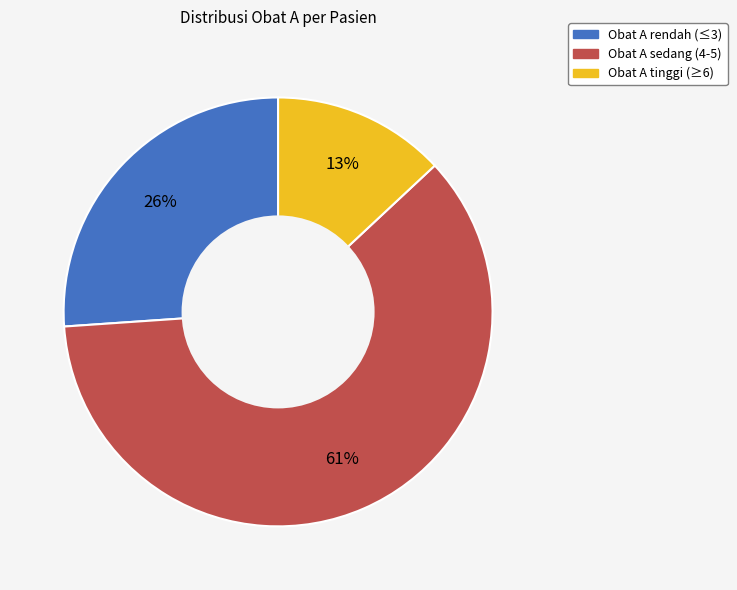

To the nearest percent, what is the difference between the largest and smallest slice percentages?

48%